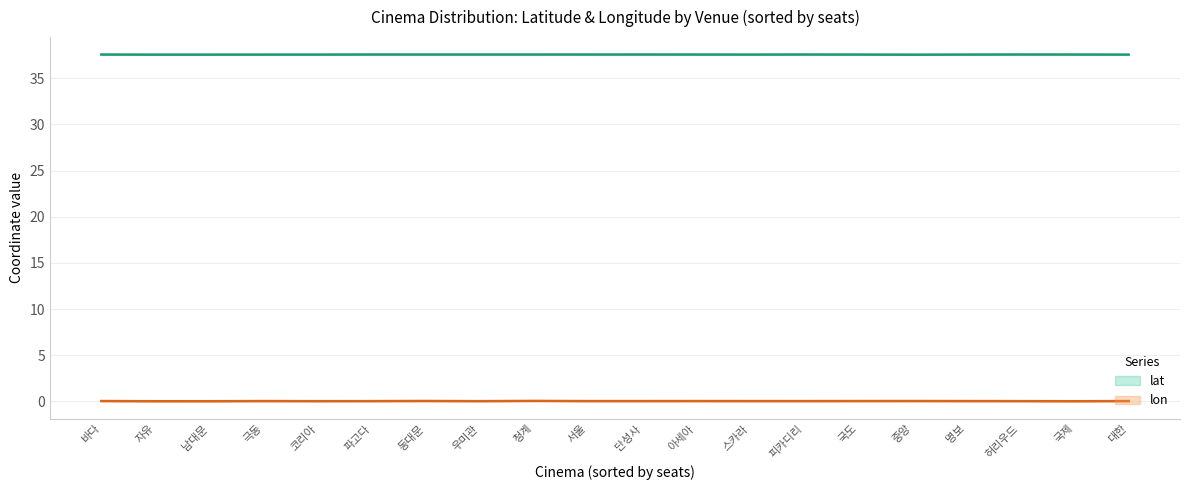

Where is the first local maximum for lat?

파고다